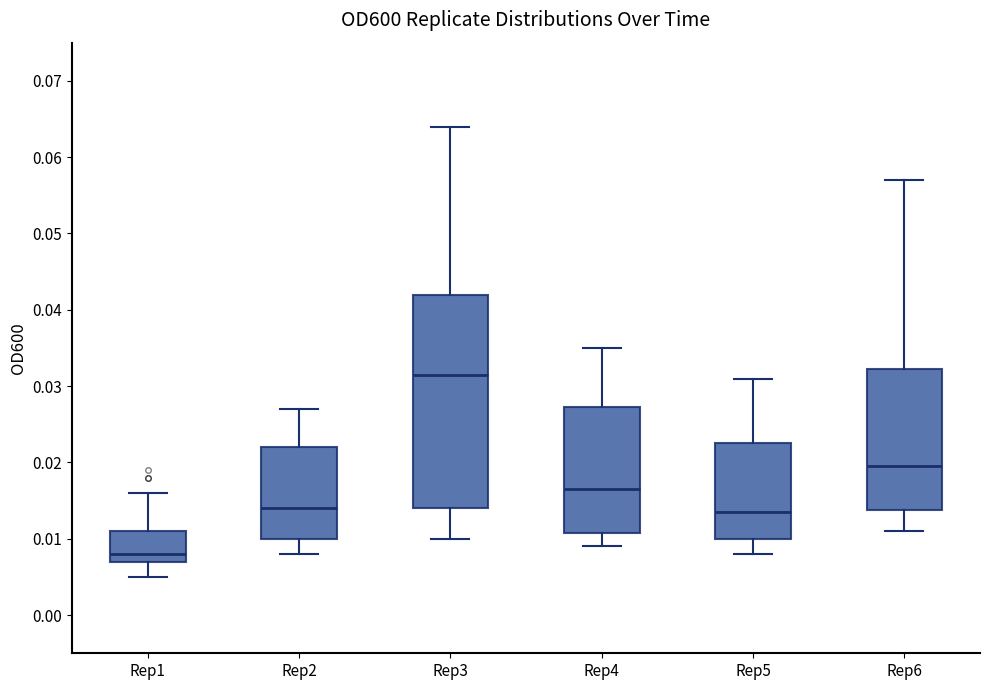

Reading left to right, read every box against the y-axis: the position of its median line, the range the box covers, and the ends of its whiskers. The values are not printed on the chart, so give them approximately, as read against the axis.

Rep1: median 0.008, box 0.007 to 0.011, whiskers 0.005 to 0.016
Rep2: median 0.014, box 0.010 to 0.022, whiskers 0.008 to 0.027
Rep3: median 0.032, box 0.014 to 0.042, whiskers 0.010 to 0.064
Rep4: median 0.017, box 0.011 to 0.027, whiskers 0.009 to 0.035
Rep5: median 0.014, box 0.010 to 0.023, whiskers 0.008 to 0.031
Rep6: median 0.020, box 0.014 to 0.032, whiskers 0.011 to 0.057